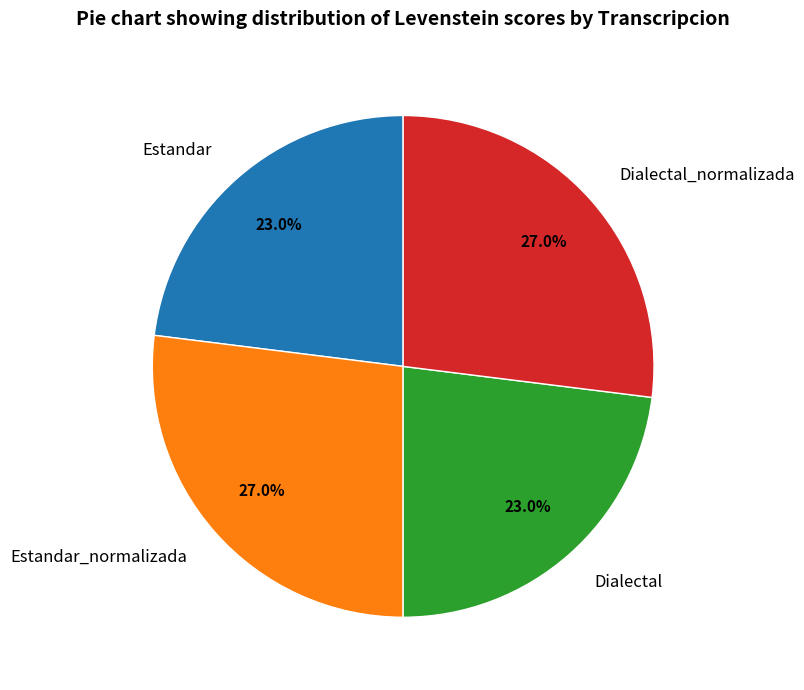

What is the ratio of the value at Estandar_normalizada to the value at Estandar?

1.2